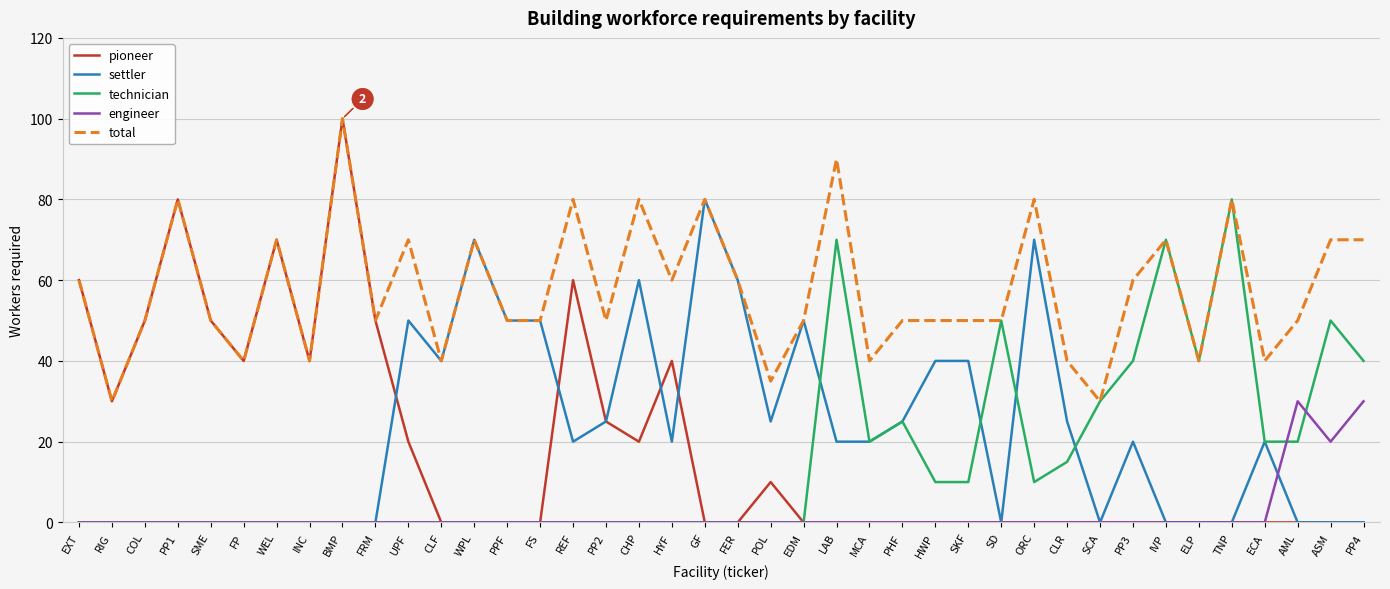

Reading right to left, transcribe all the data shown in this chart.

pioneer: PP4=0	ASM=0	AML=0	ECA=0	TNP=0	ELP=0	IVP=0	PP3=0	SCA=0	CLR=0	ORC=0	SD=0	SKF=0	HWP=0	PHF=0	MCA=0	LAB=0	EDM=0	POL=10	FER=0	GF=0	HYF=40	CHP=20	PP2=25	REF=60	FS=0	PPF=0	WPL=0	CLF=0	UPF=20	FRM=50	BMP=100	INC=40	WEL=70	FP=40	SME=50	PP1=80	COL=50	RIG=30	EXT=60
settler: PP4=0	ASM=0	AML=0	ECA=20	TNP=0	ELP=0	IVP=0	PP3=20	SCA=0	CLR=25	ORC=70	SD=0	SKF=40	HWP=40	PHF=25	MCA=20	LAB=20	EDM=50	POL=25	FER=60	GF=80	HYF=20	CHP=60	PP2=25	REF=20	FS=50	PPF=50	WPL=70	CLF=40	UPF=50	FRM=0	BMP=0	INC=0	WEL=0	FP=0	SME=0	PP1=0	COL=0	RIG=0	EXT=0
technician: PP4=40	ASM=50	AML=20	ECA=20	TNP=80	ELP=40	IVP=70	PP3=40	SCA=30	CLR=15	ORC=10	SD=50	SKF=10	HWP=10	PHF=25	MCA=20	LAB=70	EDM=0	POL=0	FER=0	GF=0	HYF=0	CHP=0	PP2=0	REF=0	FS=0	PPF=0	WPL=0	CLF=0	UPF=0	FRM=0	BMP=0	INC=0	WEL=0	FP=0	SME=0	PP1=0	COL=0	RIG=0	EXT=0
engineer: PP4=30	ASM=20	AML=30	ECA=0	TNP=0	ELP=0	IVP=0	PP3=0	SCA=0	CLR=0	ORC=0	SD=0	SKF=0	HWP=0	PHF=0	MCA=0	LAB=0	EDM=0	POL=0	FER=0	GF=0	HYF=0	CHP=0	PP2=0	REF=0	FS=0	PPF=0	WPL=0	CLF=0	UPF=0	FRM=0	BMP=0	INC=0	WEL=0	FP=0	SME=0	PP1=0	COL=0	RIG=0	EXT=0
total: PP4=70	ASM=70	AML=50	ECA=40	TNP=80	ELP=40	IVP=70	PP3=60	SCA=30	CLR=40	ORC=80	SD=50	SKF=50	HWP=50	PHF=50	MCA=40	LAB=90	EDM=50	POL=35	FER=60	GF=80	HYF=60	CHP=80	PP2=50	REF=80	FS=50	PPF=50	WPL=70	CLF=40	UPF=70	FRM=50	BMP=100	INC=40	WEL=70	FP=40	SME=50	PP1=80	COL=50	RIG=30	EXT=60